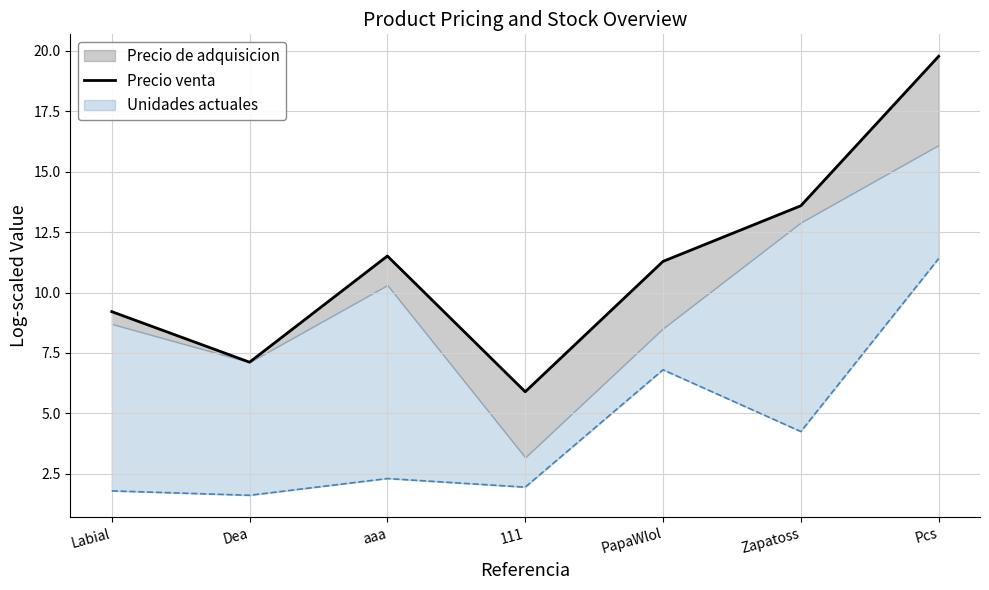

At which category does the data reach its first local valley?

Dea